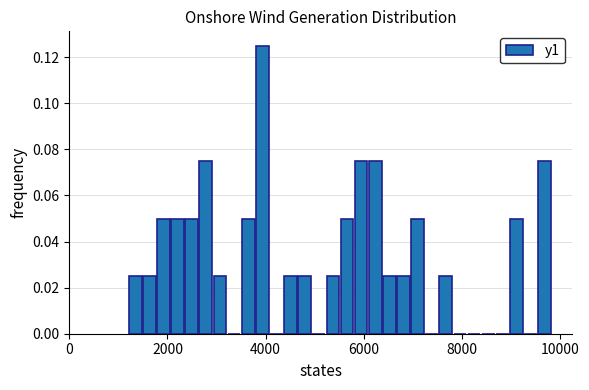

Around what value on the x-axis is the tallest bar? Give the approximate position of its centre, as read against the axis.

4000